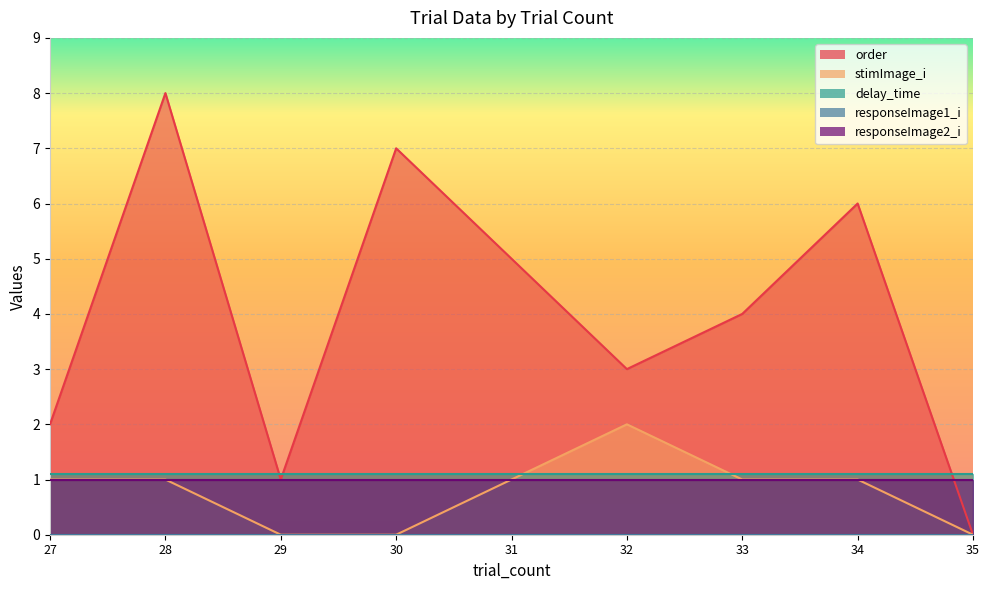

The order series shows 7.2 at 31. True or false?

False